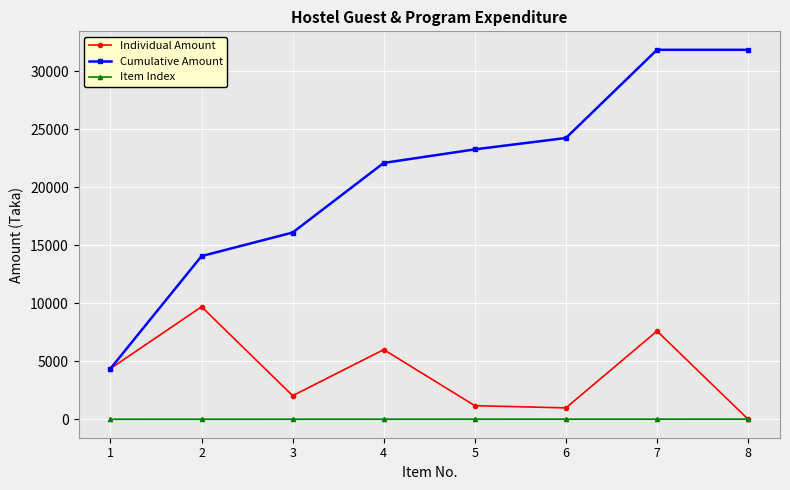

At which label does Cumulative Amount reach its minimum?

1